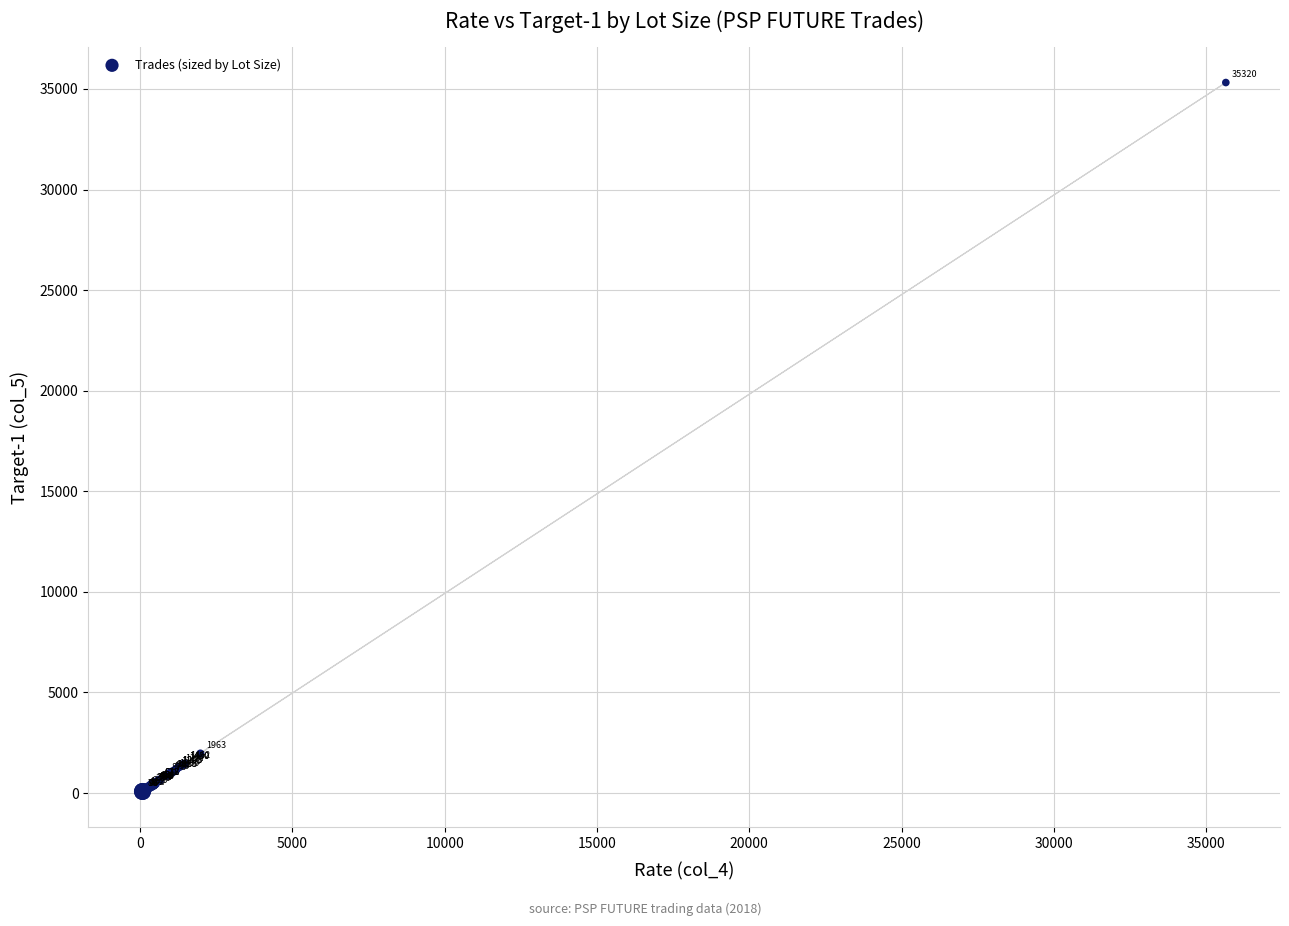

What Y value in the scatter plot is closest to 17698?

1963.0